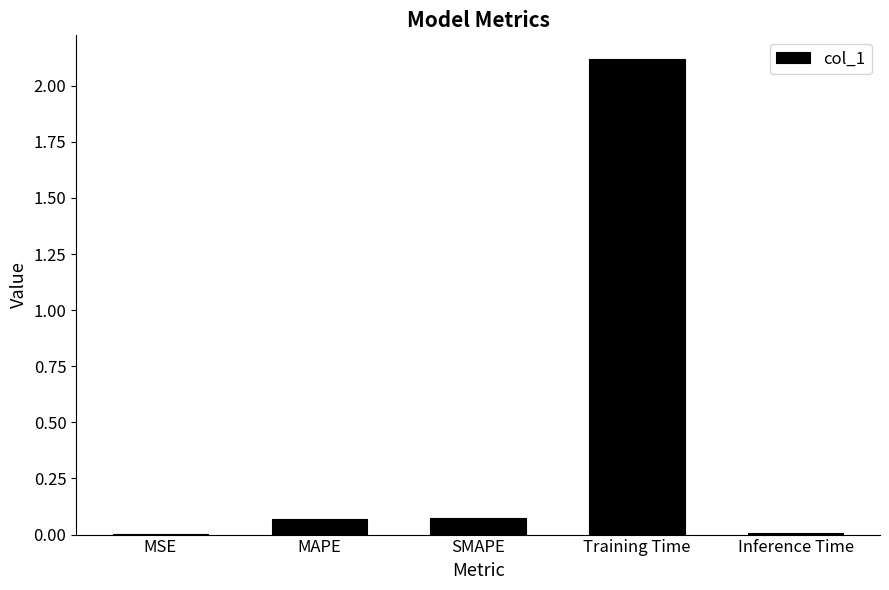

What is the maximum value shown in the chart?

2.1